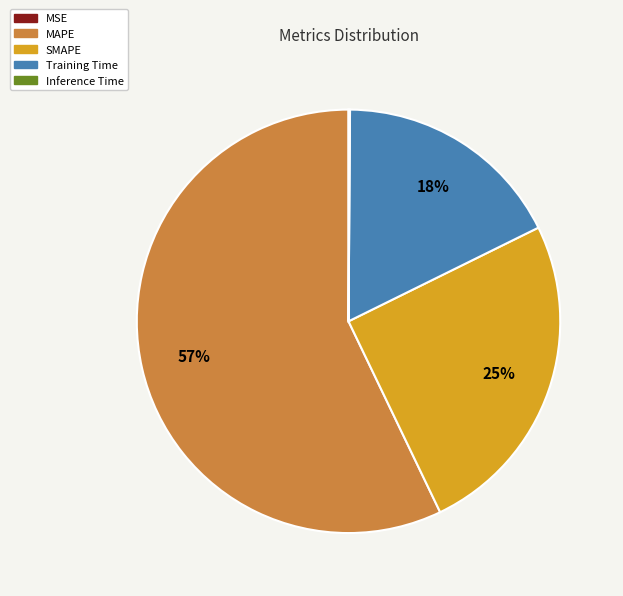

To the nearest percent, what is the difference between the largest and smallest slice percentages?

57%